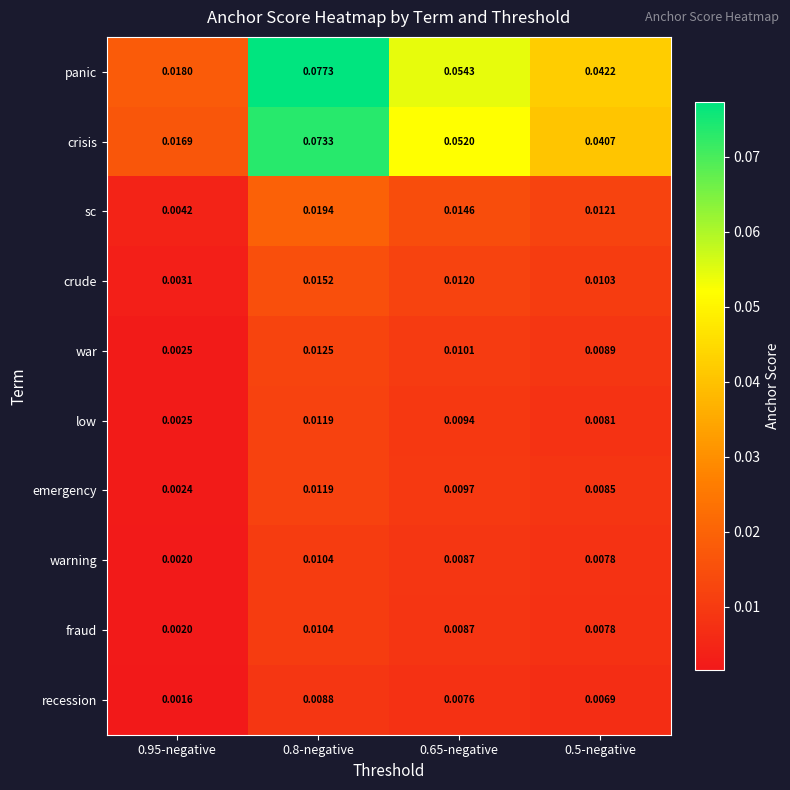

Which series has the largest total across all categories?

panic